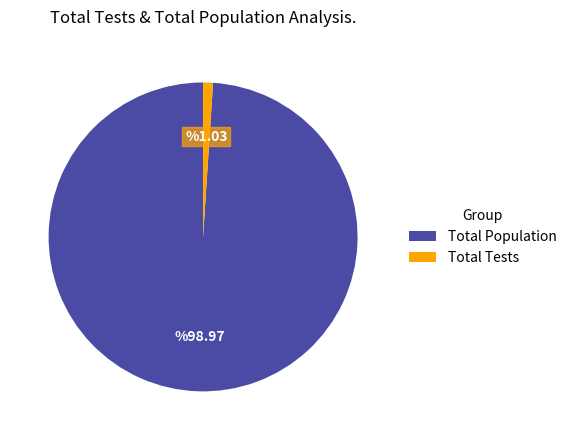

Do Total Population and Total Tests together represent more than half of the pie?

Yes